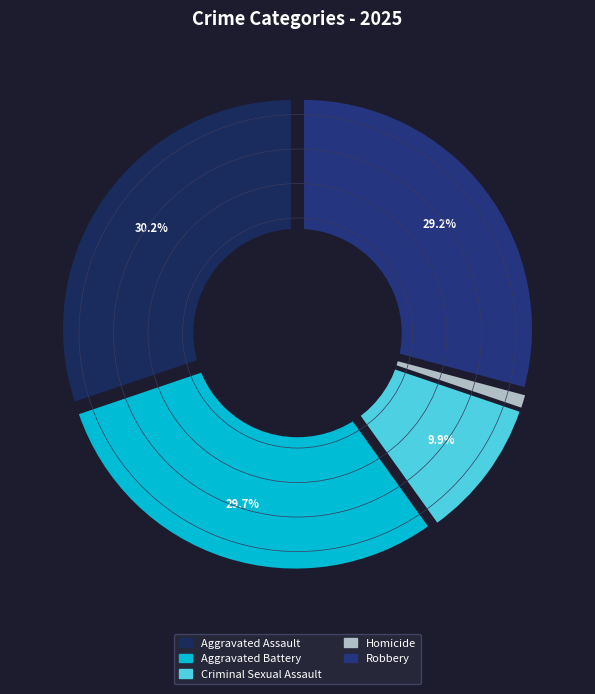

Which category has the smallest portion of the pie?

Homicide